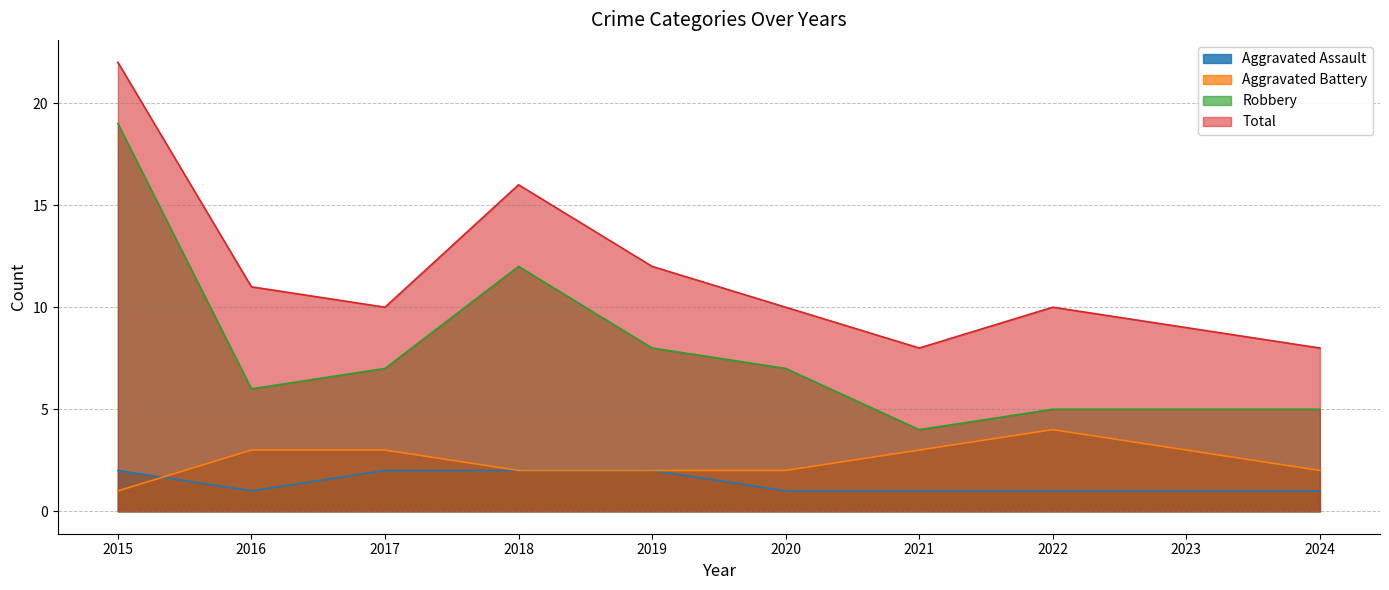

Does the chart have visible grid lines?

Yes